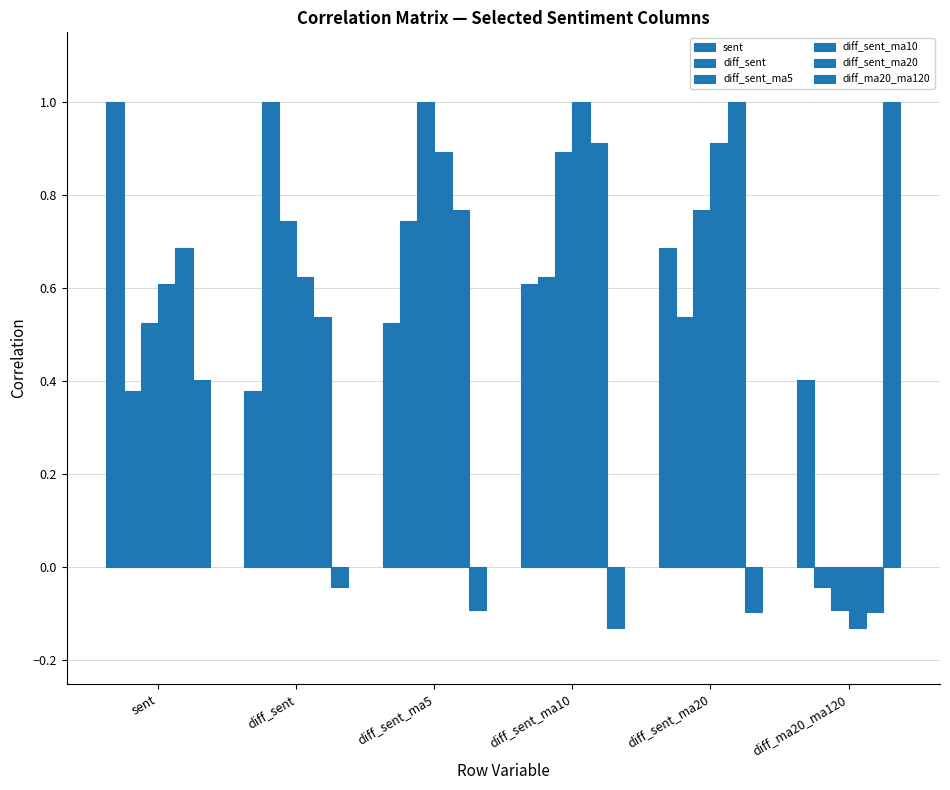

How many data points in diff_sent are above 0?

5